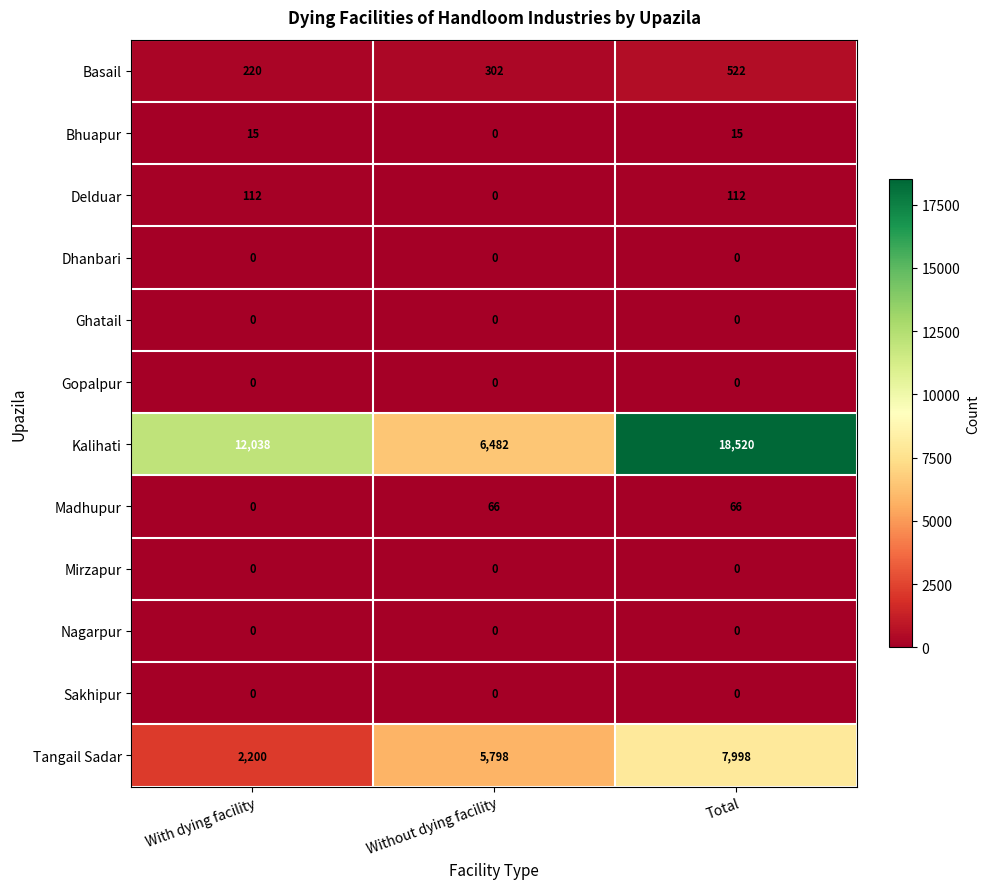

Between With dying facility and Without dying facility, which series saw the biggest shift?

Kalihati